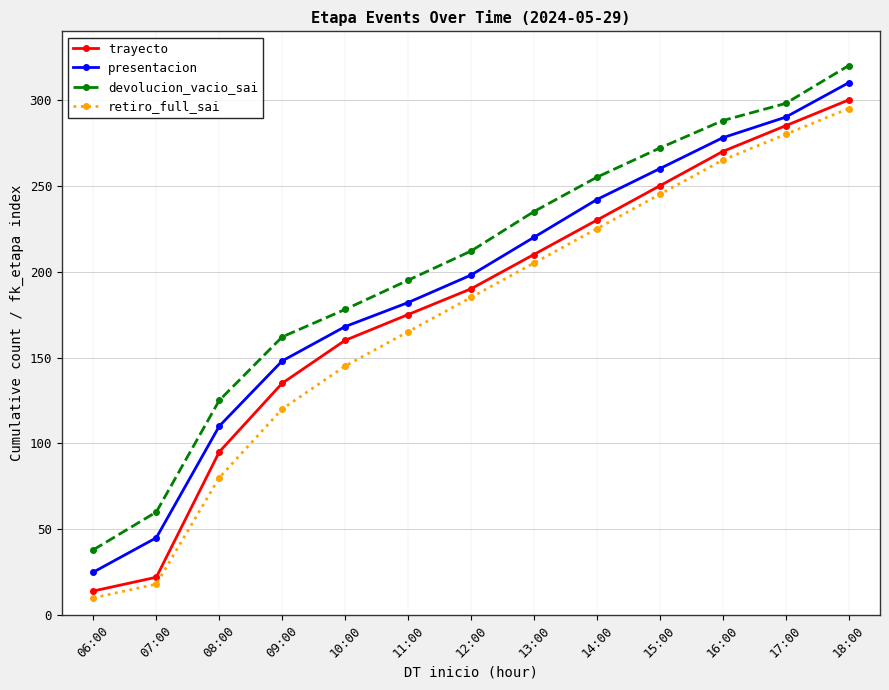

Does the chart display data point markers on the line(s)?

Yes